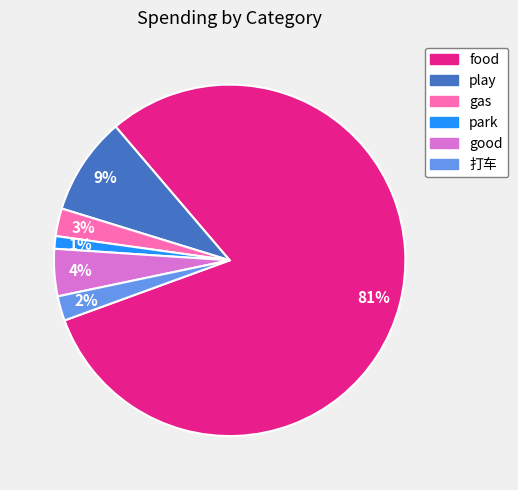

Does food represent more than half of the total?

Yes